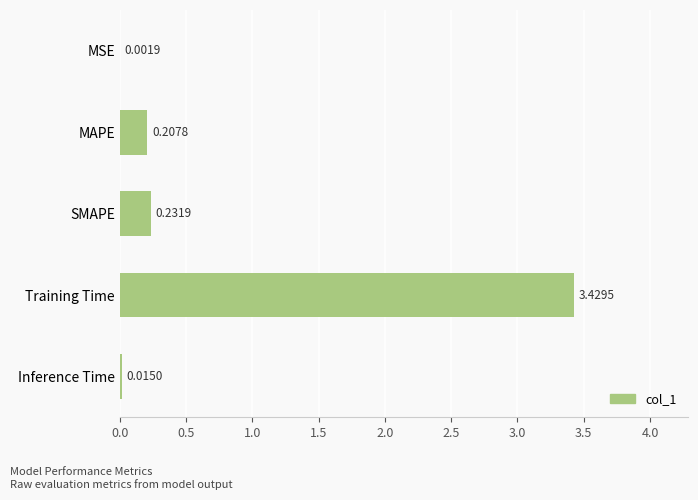

Are the bars grouped side by side (vs. stacked)?

No